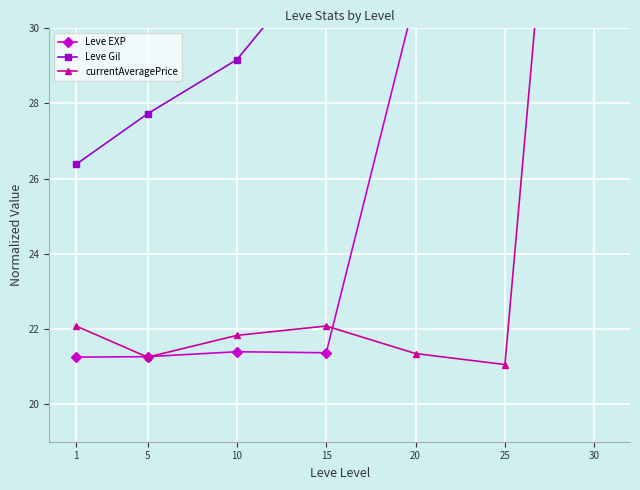

List the series in order of their peak value, highest first.

Leve EXP, Leve Gil, currentAveragePrice